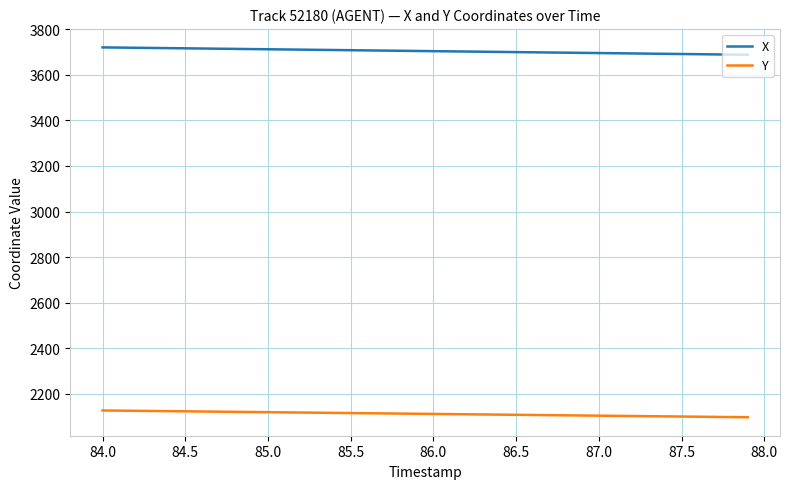

What is the difference between the second highest and minimum values in the Y series?

29.0